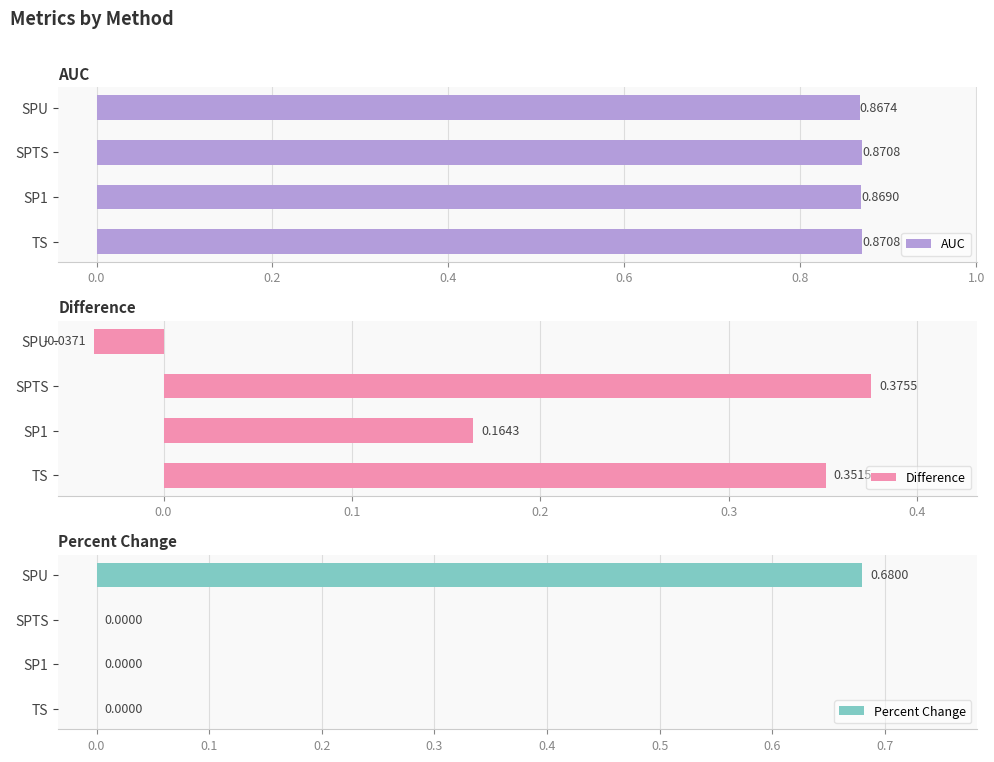

List the labels in order of Difference value, smallest first.

SPU, SP1, TS, SPTS